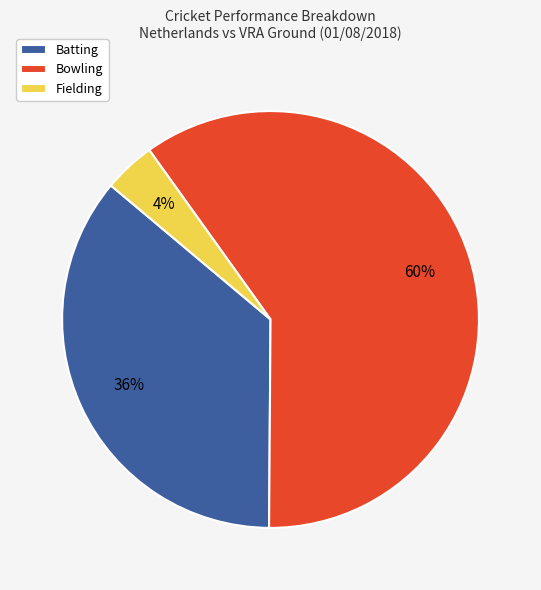

Is it true that Batting is 36% of the pie?

True